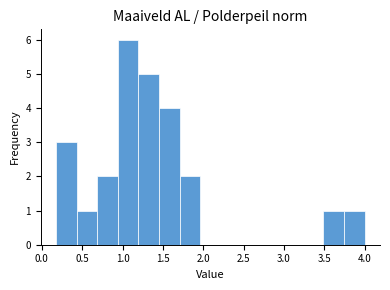

Reading left to right, transcribe this chart: for each bar, give the range it covers on the x-axis and its height. Neither the bar edges nor the heights are printed on the chart, so give them approximately, as read against the axes.

0.20 to 0.45: 3
0.45 to 0.70: 1
0.70 to 0.95: 2
0.95 to 1.20: 6
1.20 to 1.45: 5
1.45 to 1.70: 4
1.70 to 1.95: 2
1.95 to 2.20: 0
2.20 to 2.45: 0
2.45 to 2.75: 0
2.75 to 3.00: 0
3.00 to 3.25: 0
3.25 to 3.50: 0
3.50 to 3.75: 1
3.75 to 4.00: 1